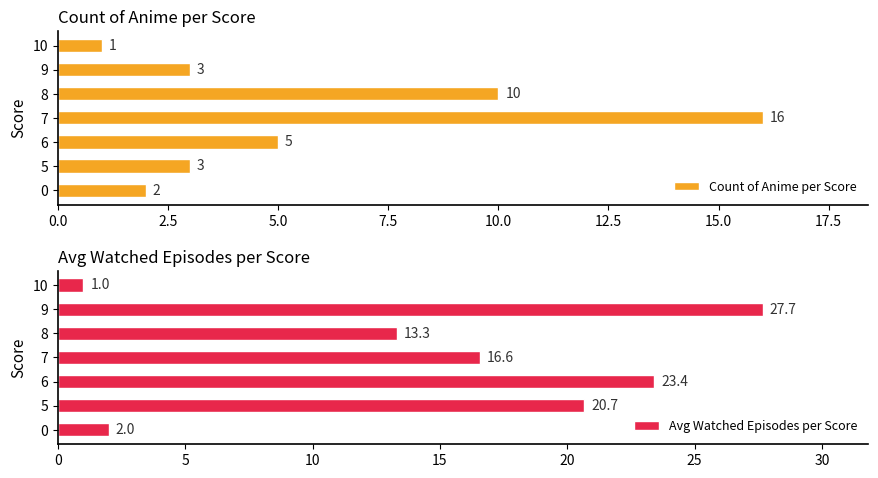

What is the sum of all Count of Anime per Score values?

40